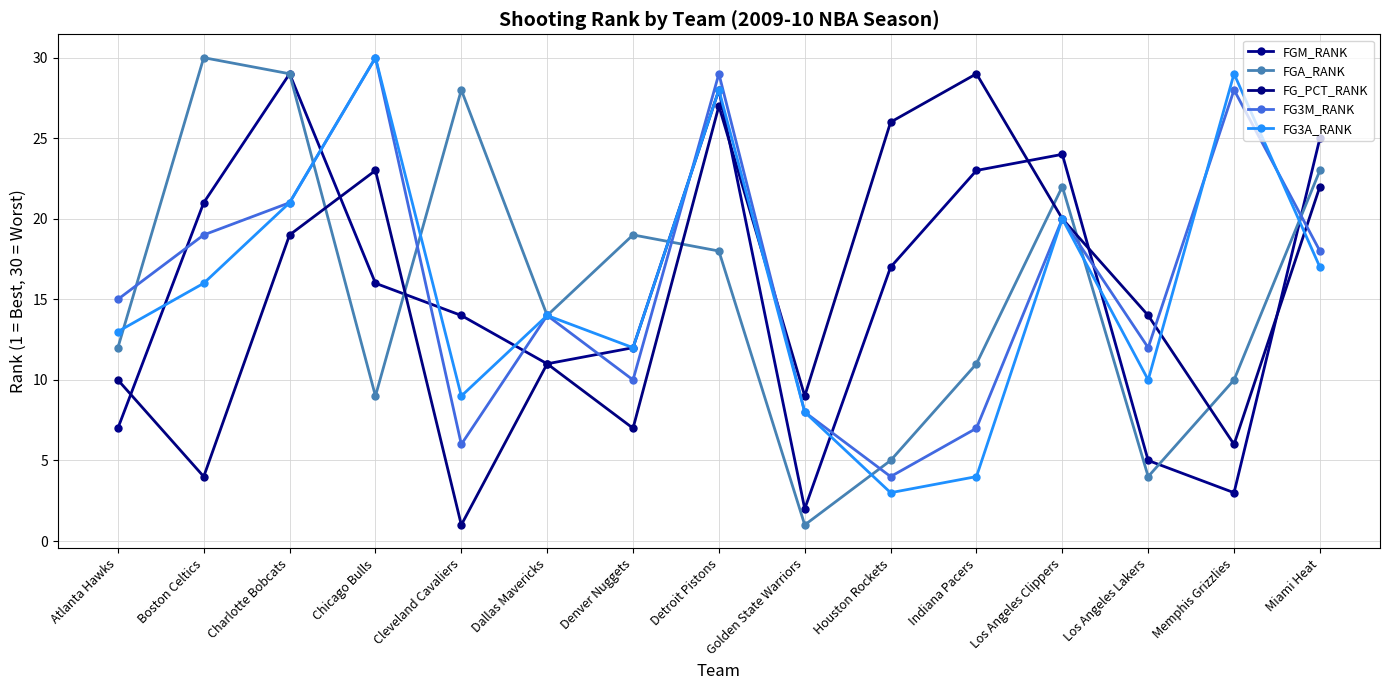

What is the approximate value of FG_PCT_RANK at Dallas Mavericks, to the nearest 10?

10